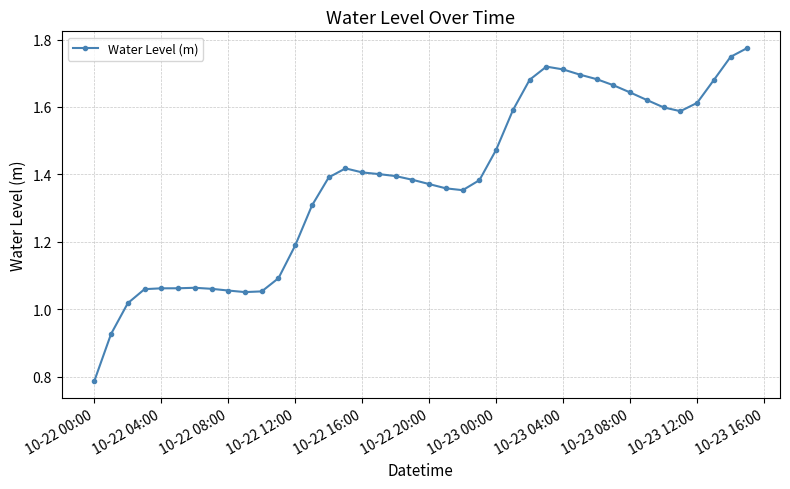

What is the sum of all values?

55.1